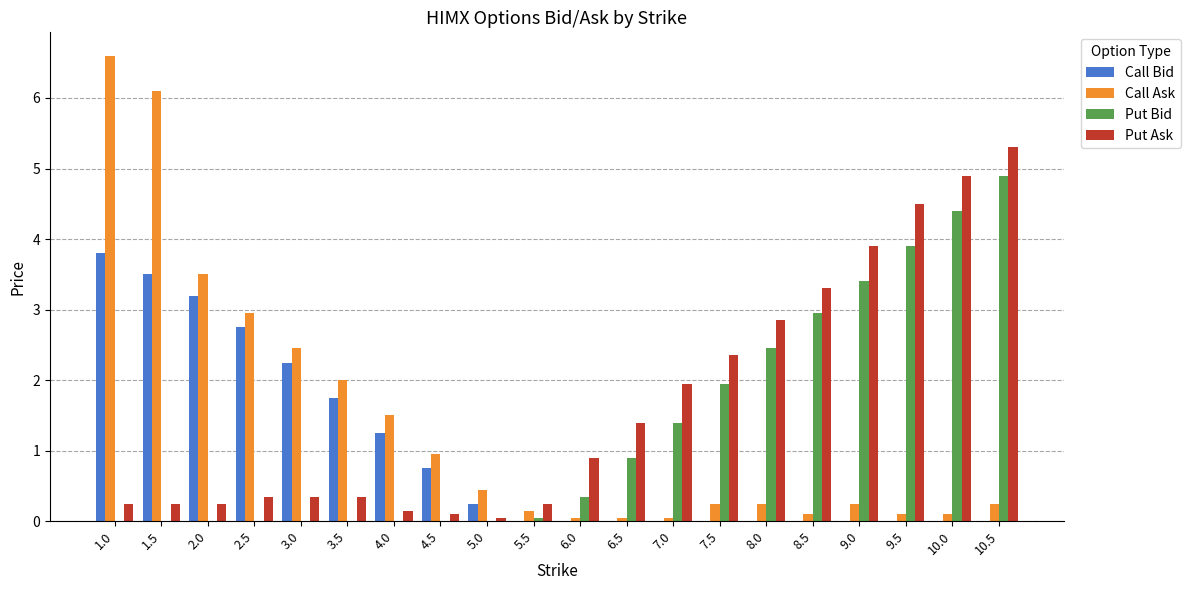

Is it true that Call Bid equals -1.6 at 9.5?

False